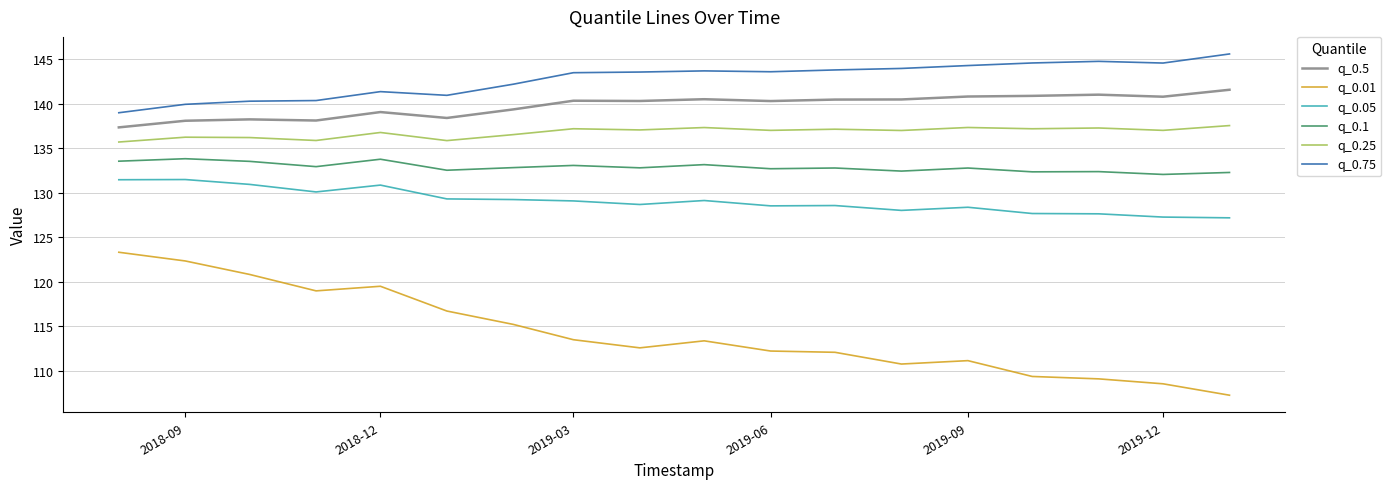

Which series has the largest total across all categories?

q_0.75